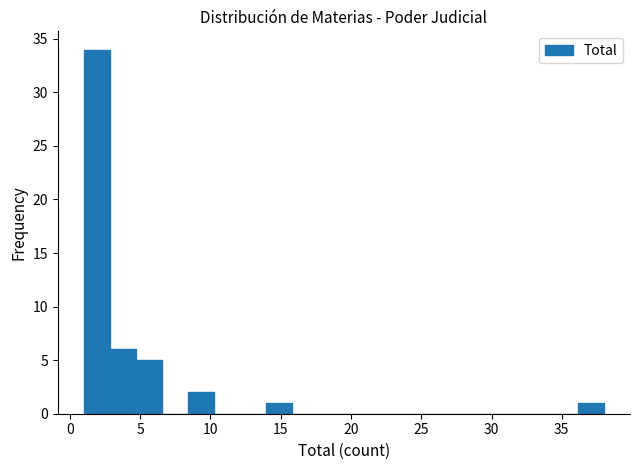

Around what value on the x-axis is the tallest bar? Give the approximate position of its centre, as read against the axis.

2.0